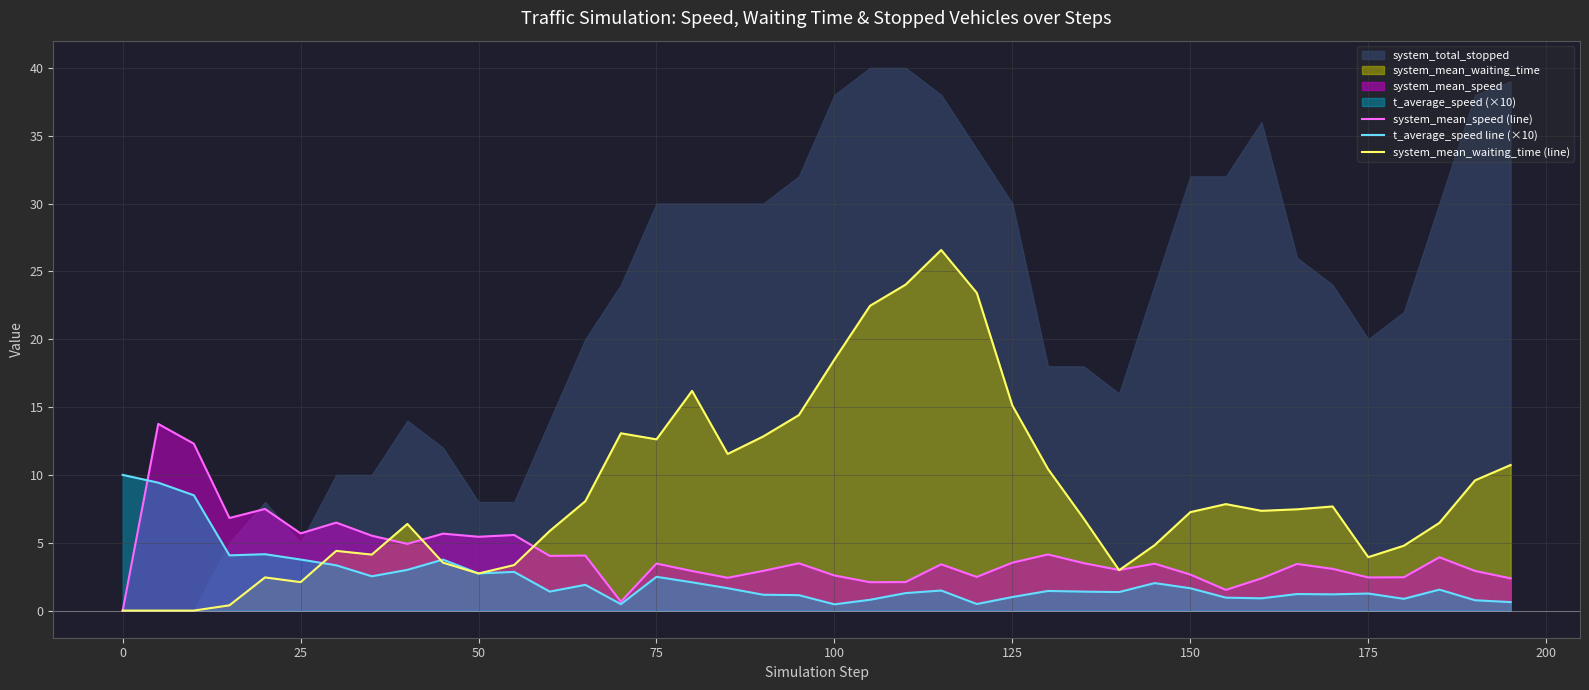

What is the value of the t_average_speed line (×10) point at the 31st from the left?

1.6